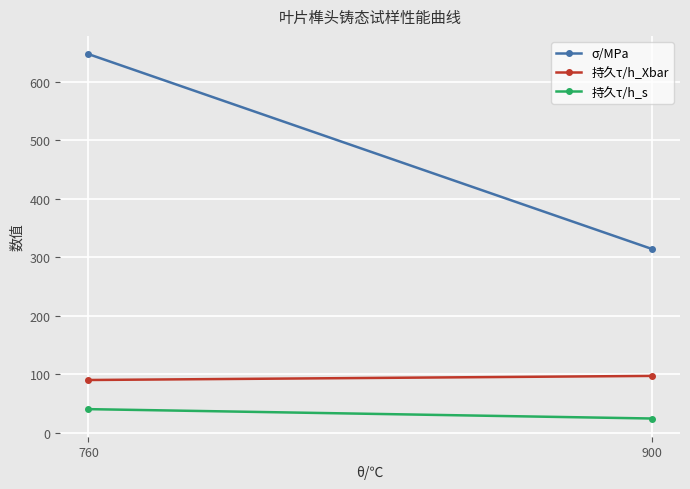

What is the highest value of the 持久τ/h_s series?

40.2